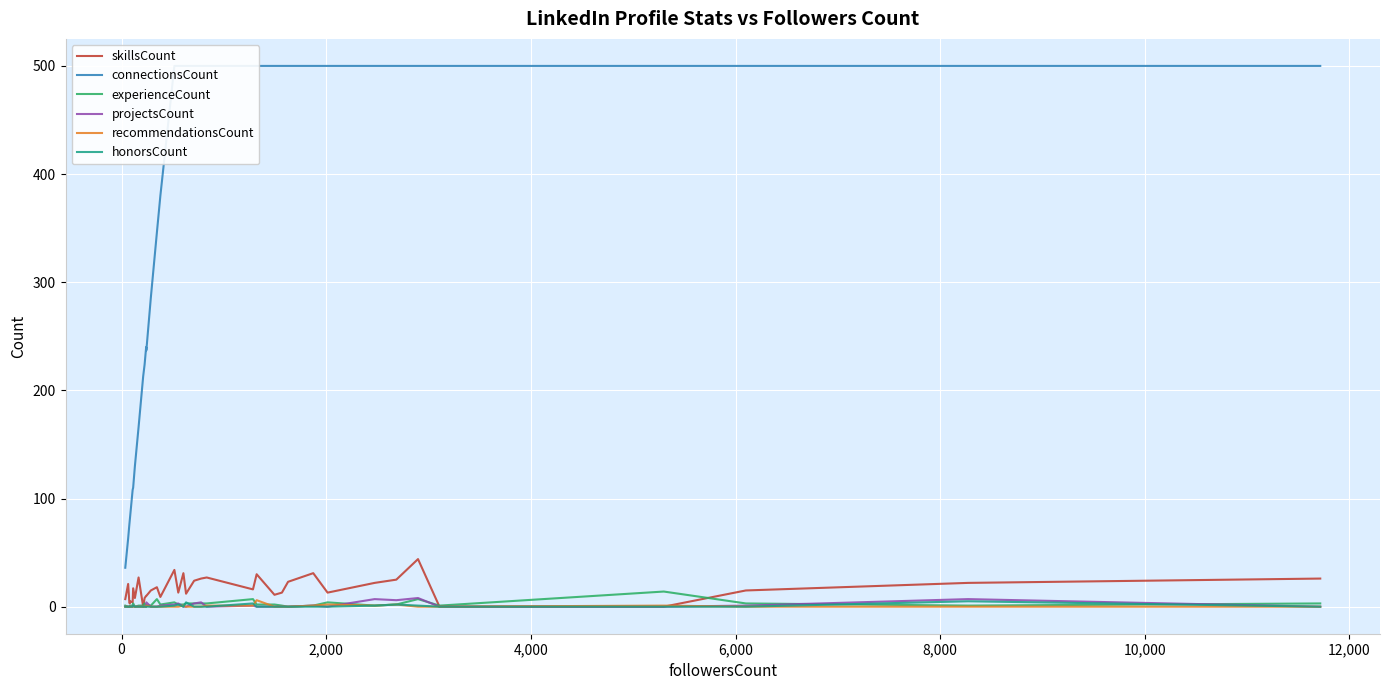

Is this an area chart (filled region under the line)?

No